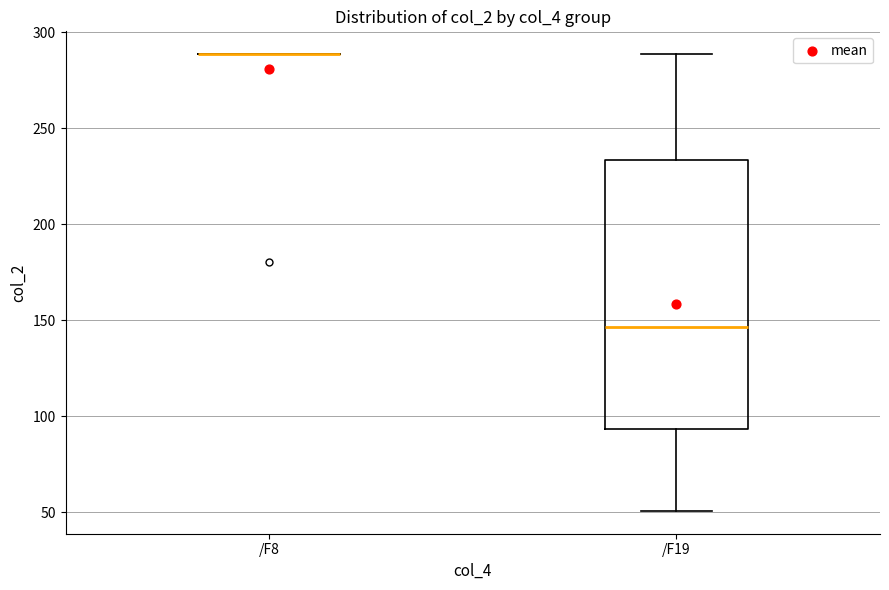

Reading left to right, read every box against the y-axis: the position of its median line, the range the box covers, and the ends of its whiskers. The values are not printed on the chart, so give them approximately, as read against the axis.

/F8: box collapsed to a line at 290, whiskers 290 to 290
/F19: median 145, box 95 to 235, whiskers 50 to 290